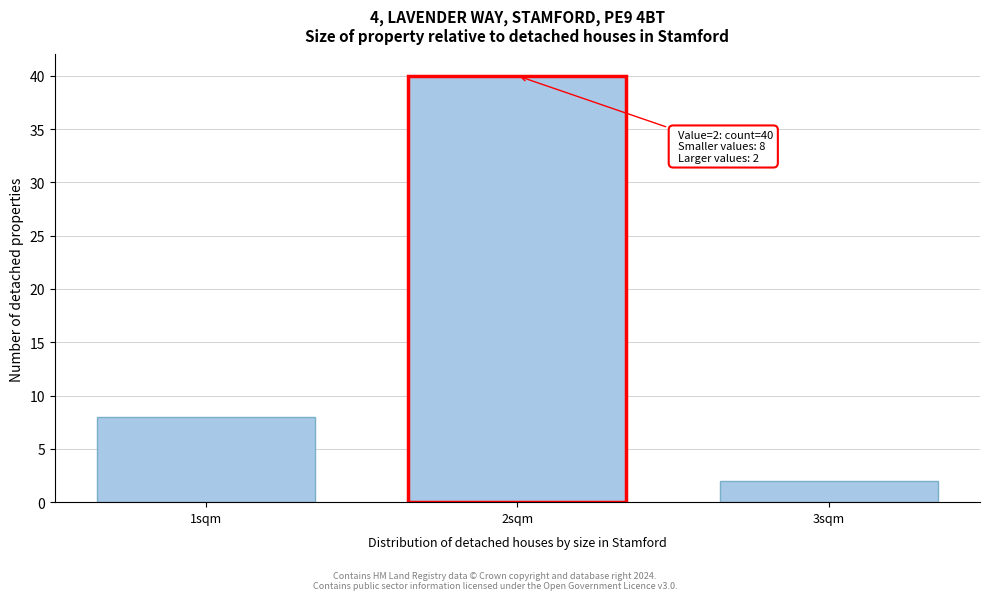

Reading left to right, extract all data points from this chart.

1sqm=8	2sqm=40	3sqm=2